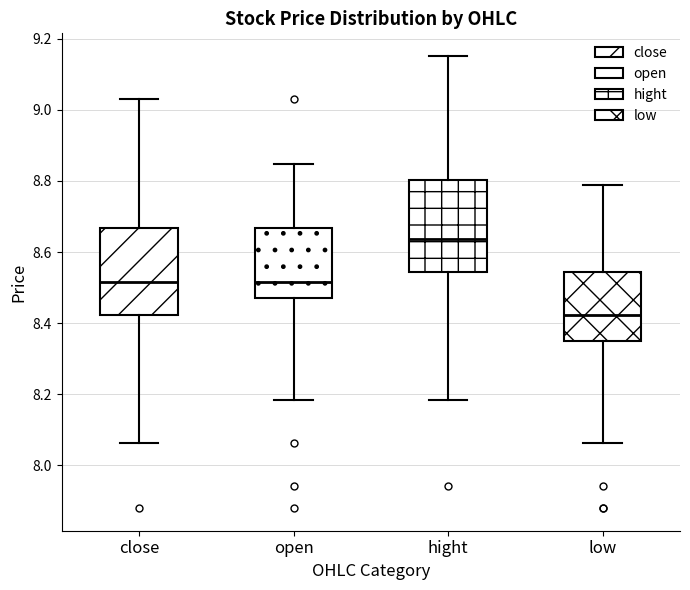

Which box has the lowest median line?

low